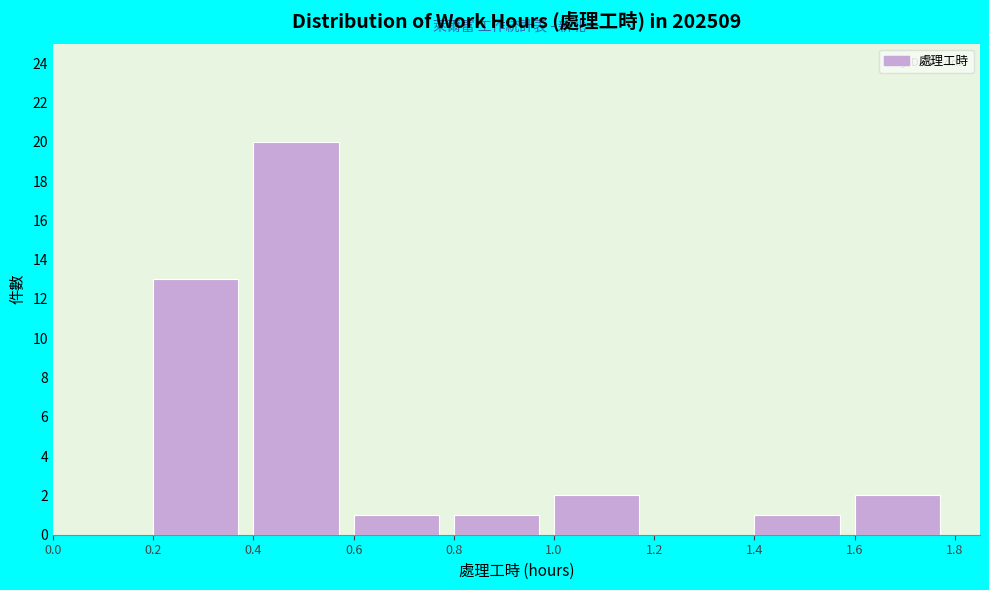

Over which range of the x-axis is the bar tallest?

0.4 to 0.6